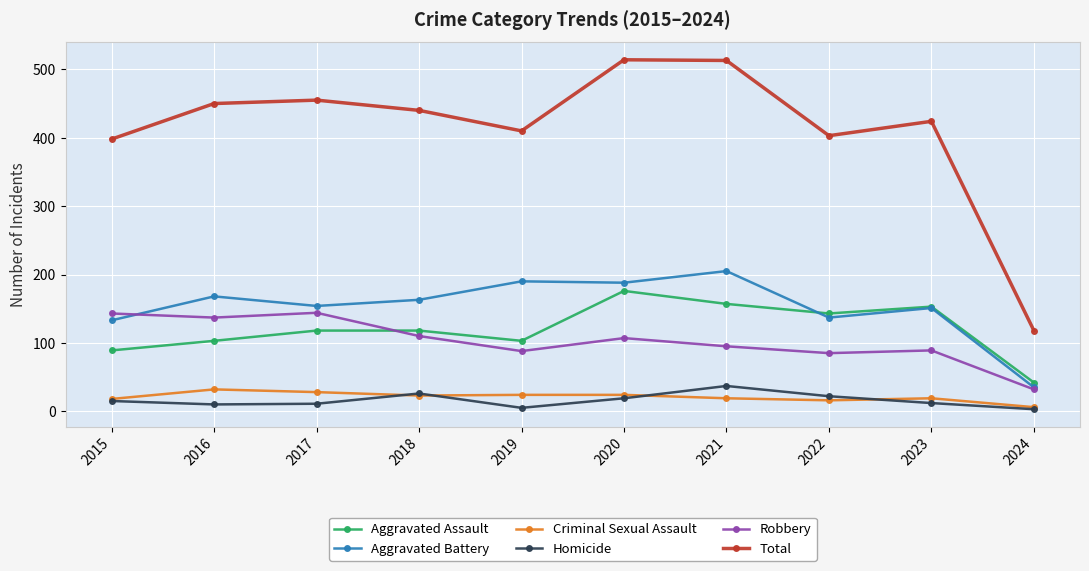

True or false: Aggravated Assault and Homicide intersect in this chart.

False